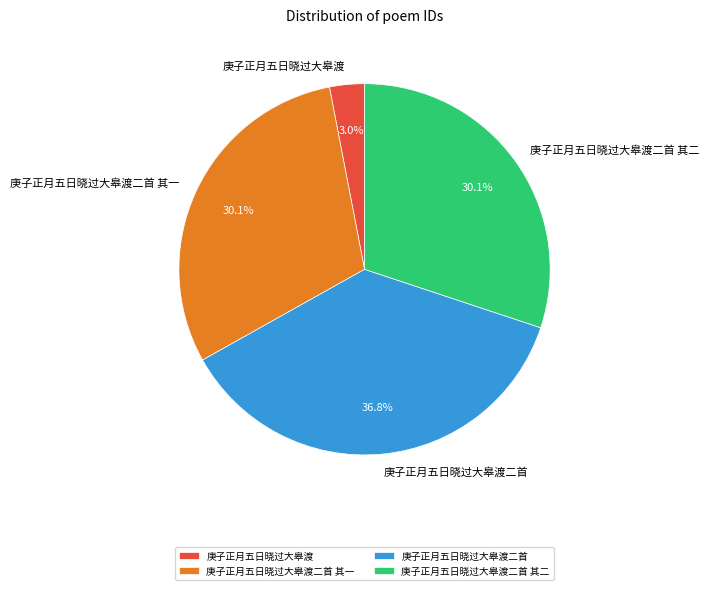

Is 庚子正月五日晓过大皋渡 the majority of the pie?

No